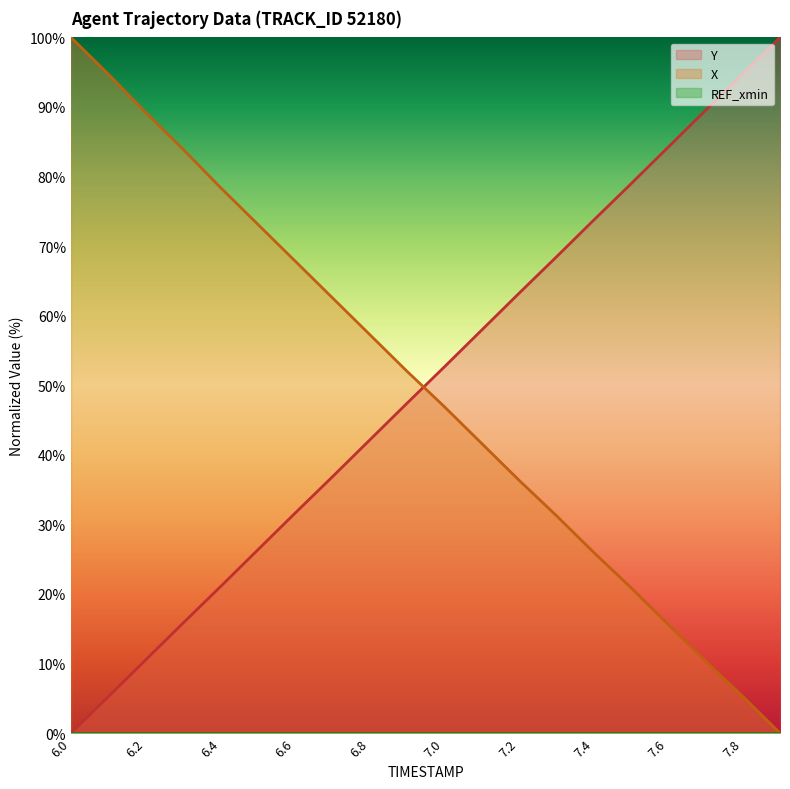

What is the difference between the Y values at 7.8 and 6.5?

68.4